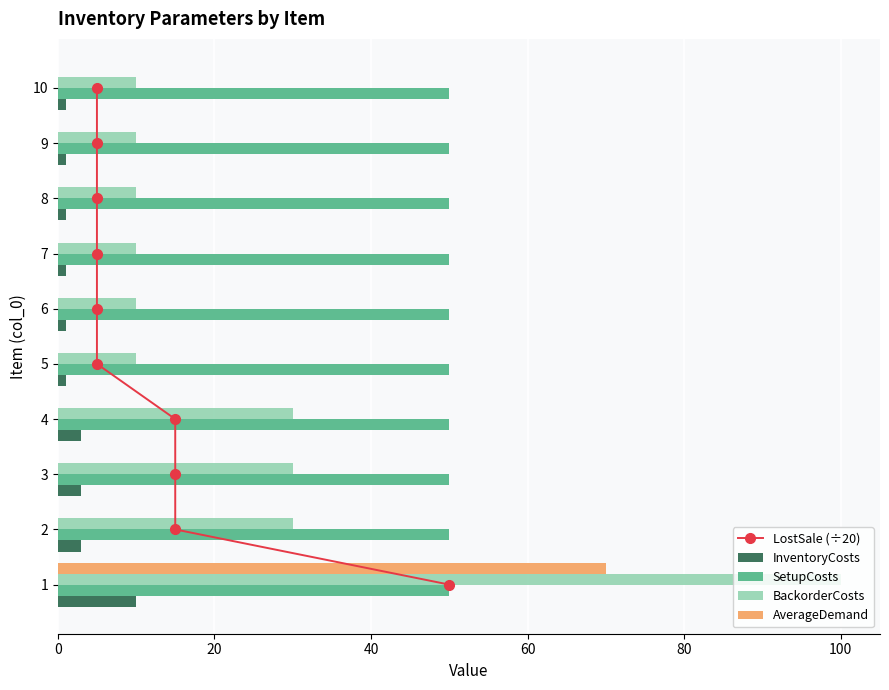

What is the difference between the second highest and minimum values in the InventoryCosts series?

2.0